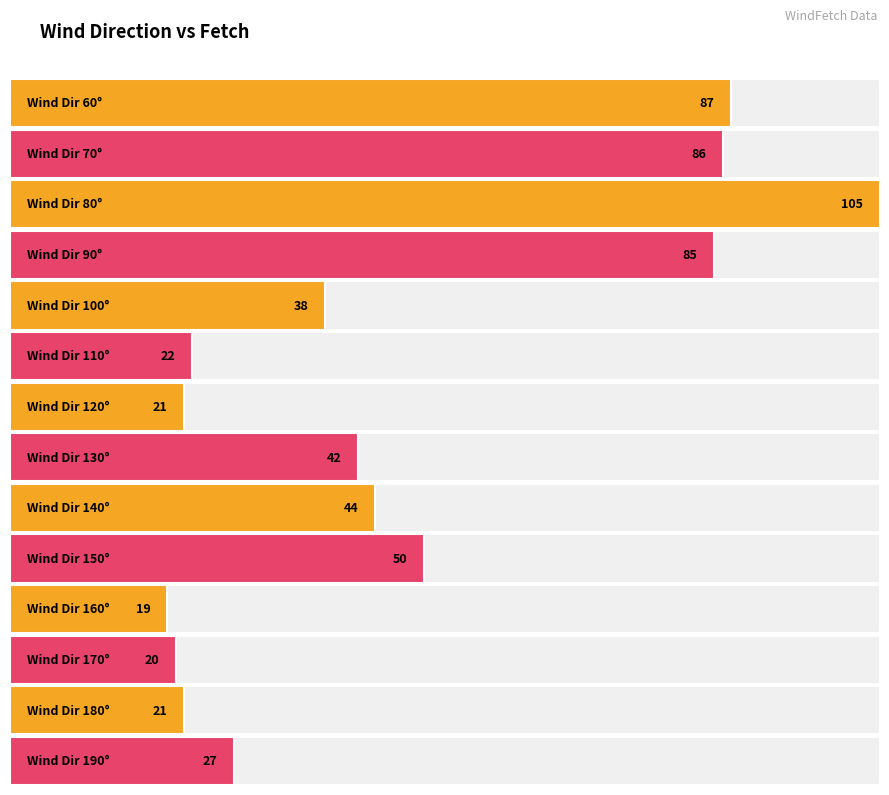

Which label corresponds to the smallest value in the chart?

160